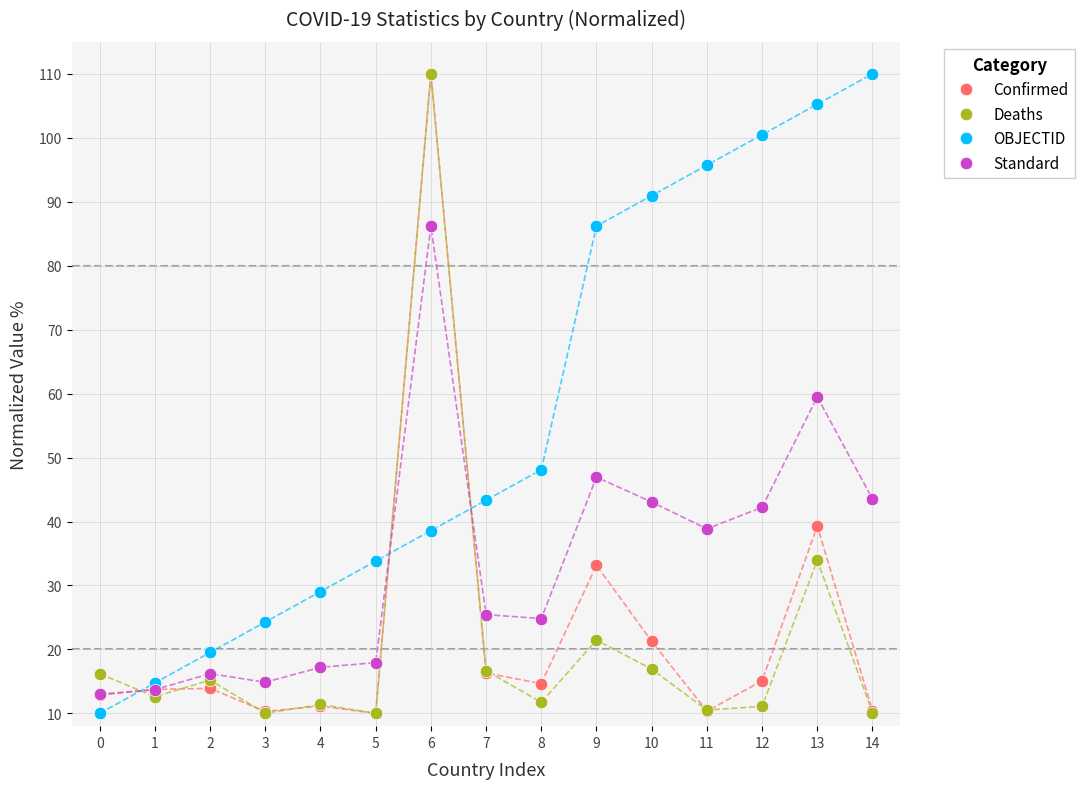

How many distinct data groups are displayed?

4